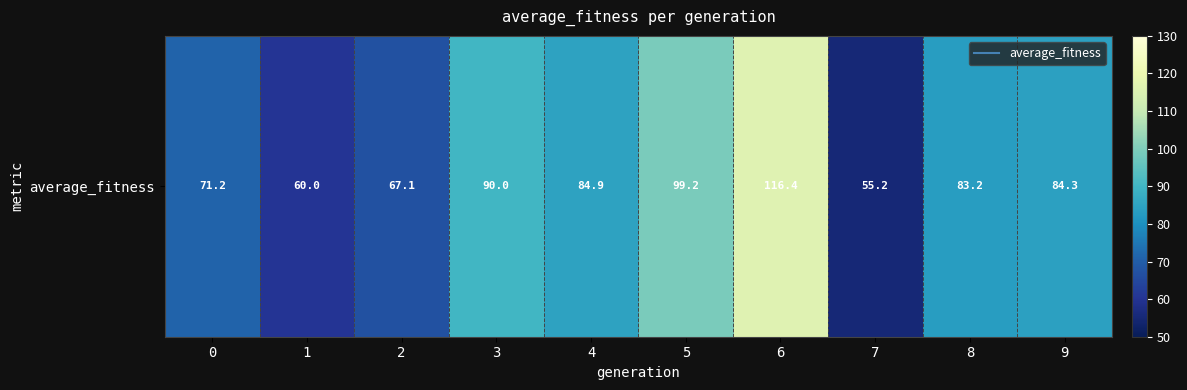

What is the ratio of the value at 3 to the value at 2?

1.3